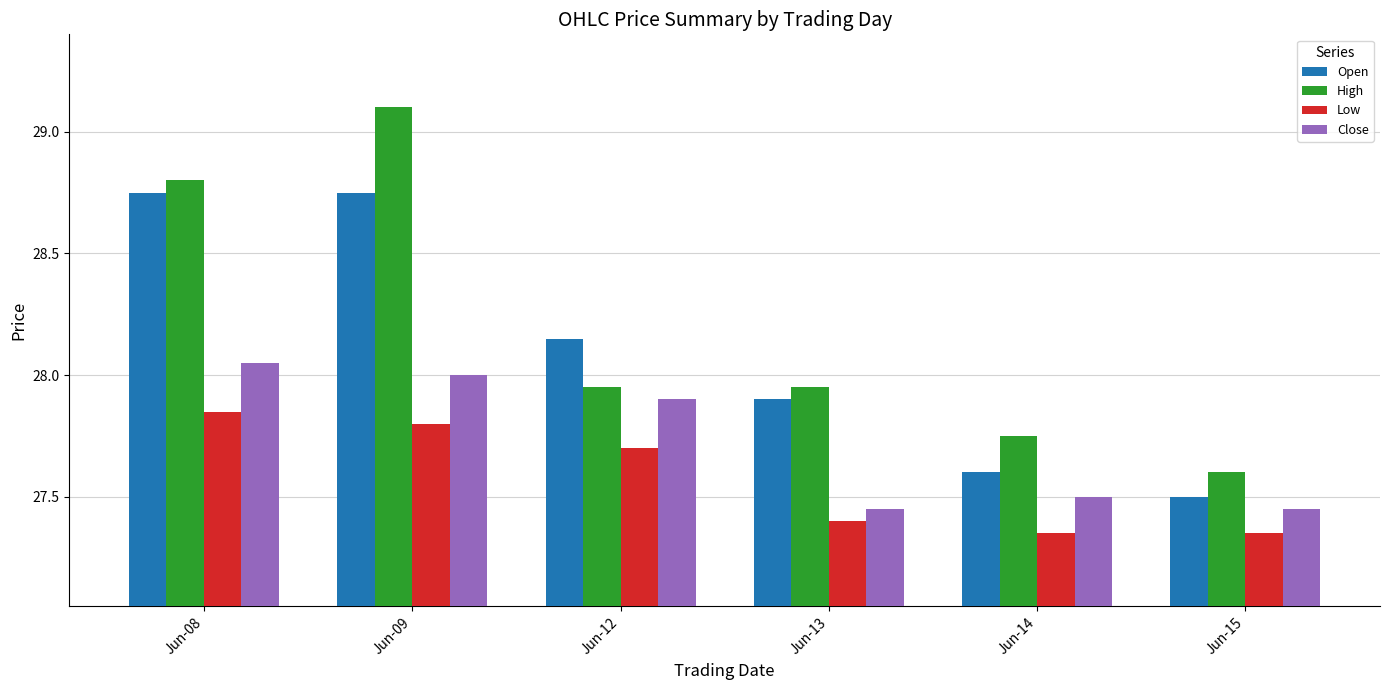

How many groups of bars are there?

6